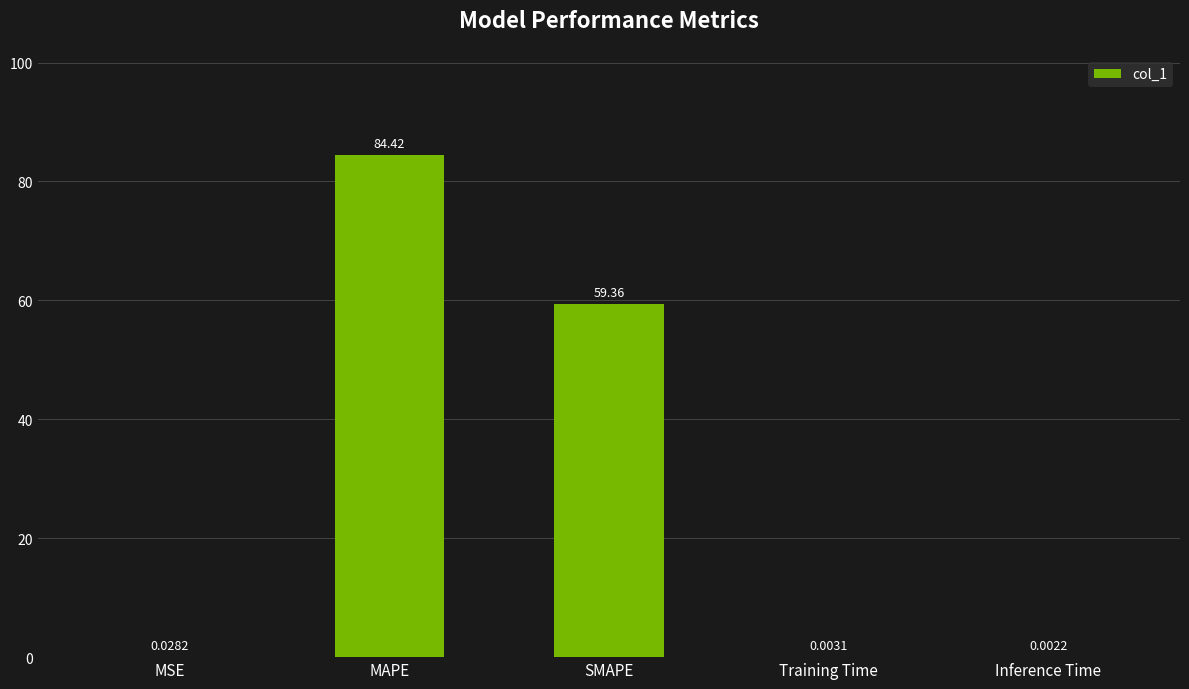

Which has a higher value, MSE or Inference Time?

MSE